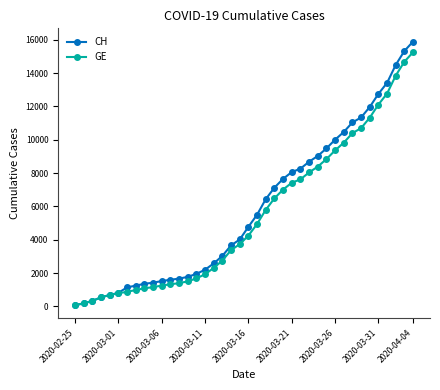

What is the maximum value shown in the chart?

15900